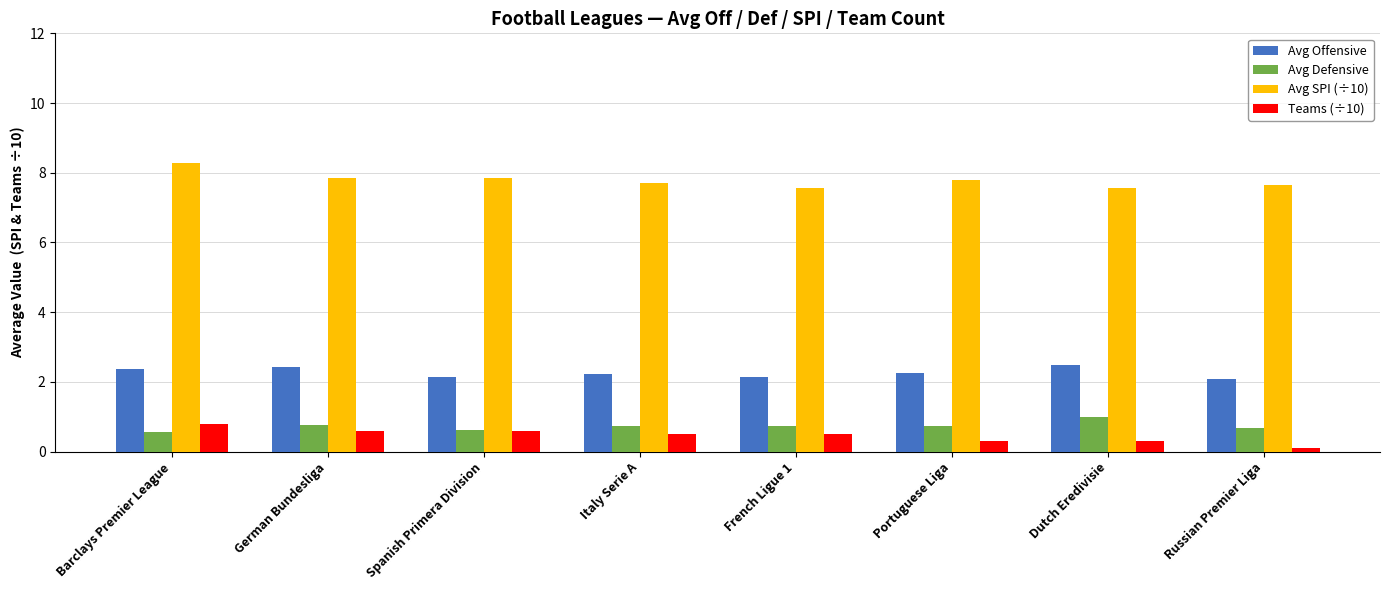

At Italy Serie A, list the series in order from smallest to largest.

Teams (÷10), Avg Defensive, Avg Offensive, Avg SPI (÷10)